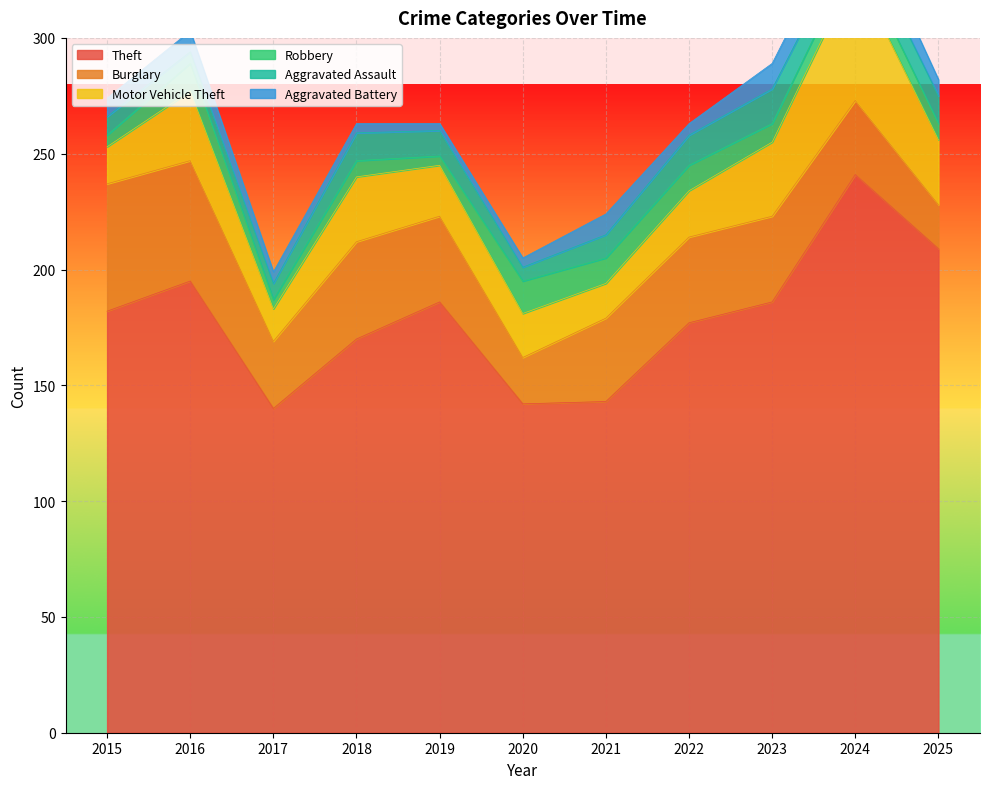

Which series has the largest total across all categories?

Theft